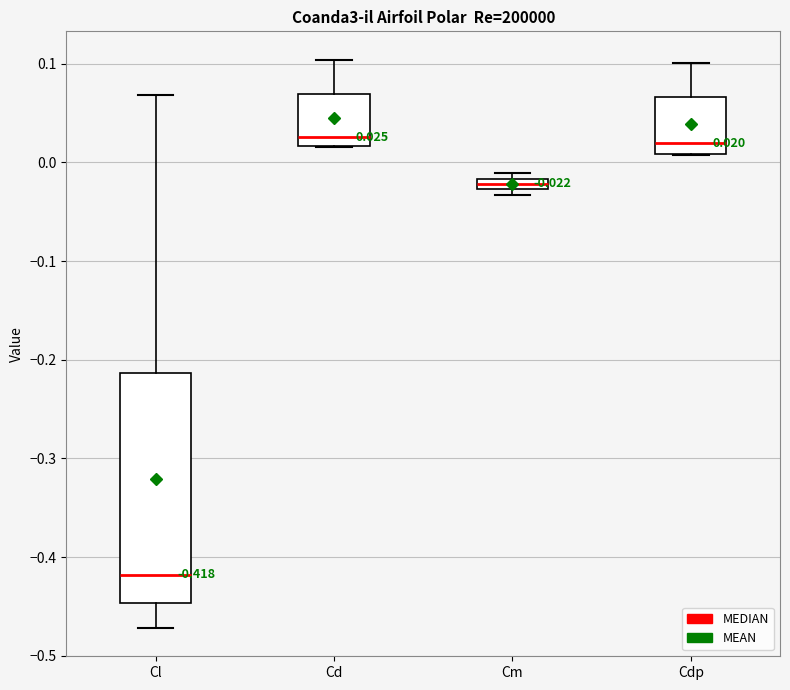

Which box is the tallest, from its lower edge to its upper edge?

Cl